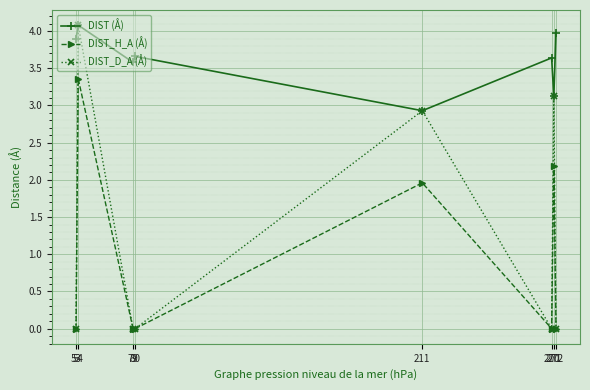

What is the value of the DIST (Å) point at the 6th from the left?

3.6